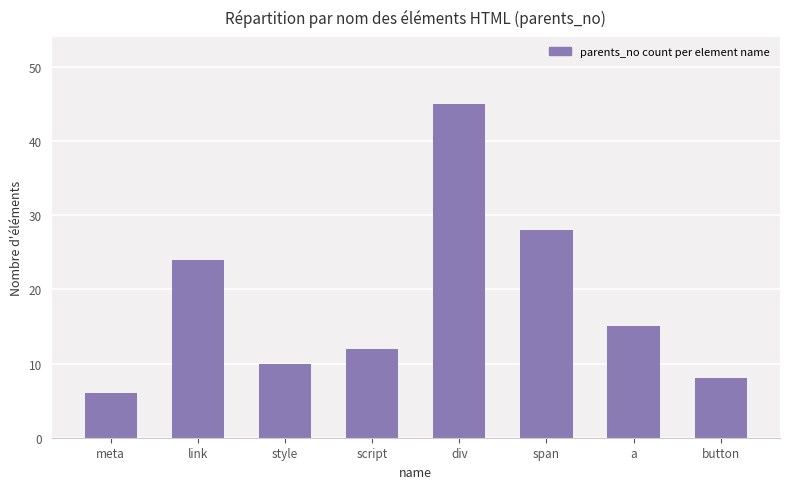

True or false: the data shows 3 at button.

False